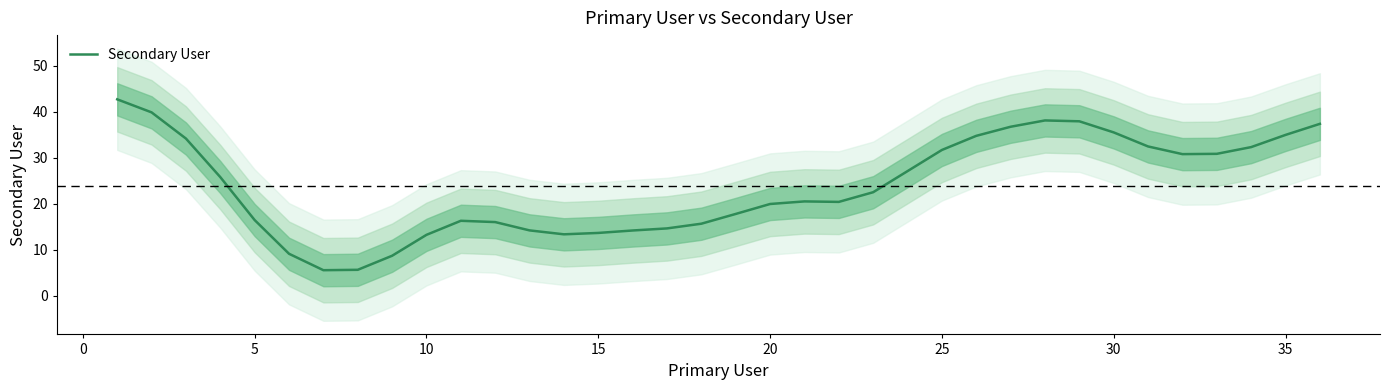

What is the maximum value for Secondary User?

42.7